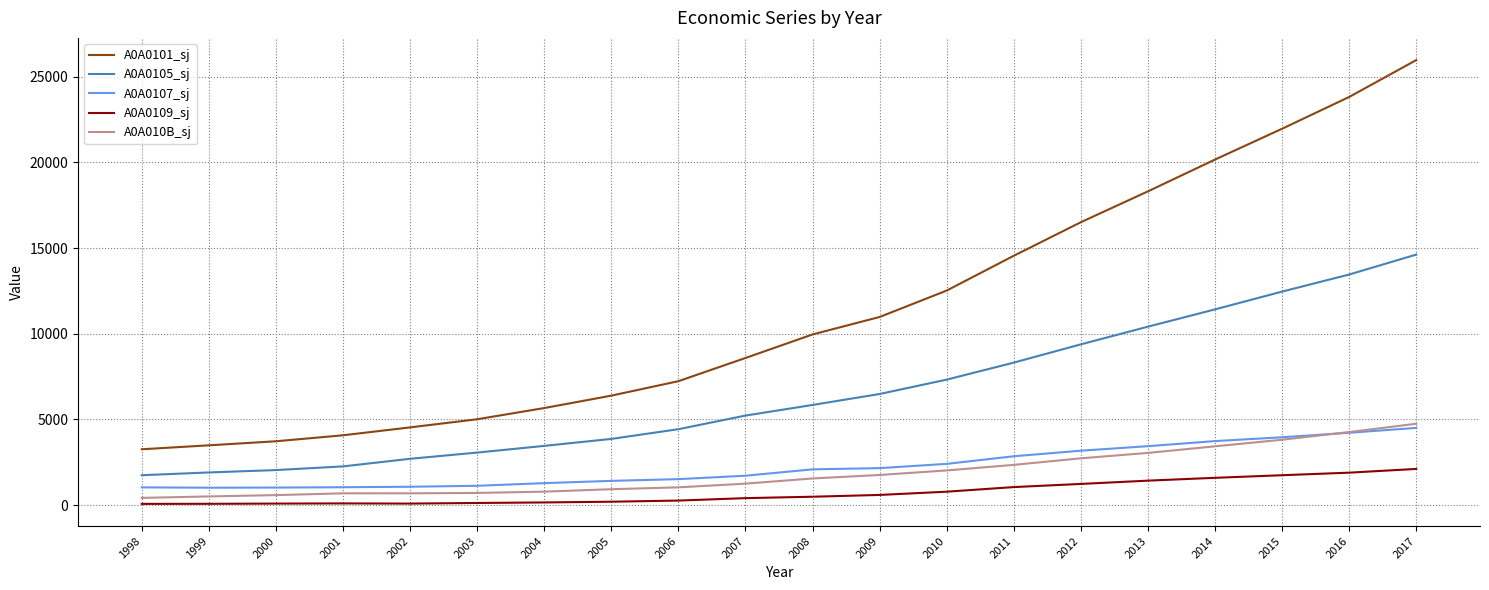

True or false: A0A0105_sj has a value of 10411.0 at 2013.

True